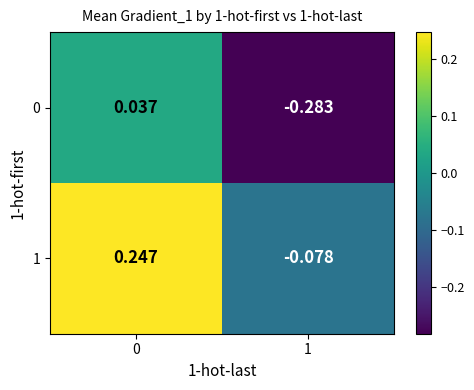

How many positive values does the 0 series have?

1